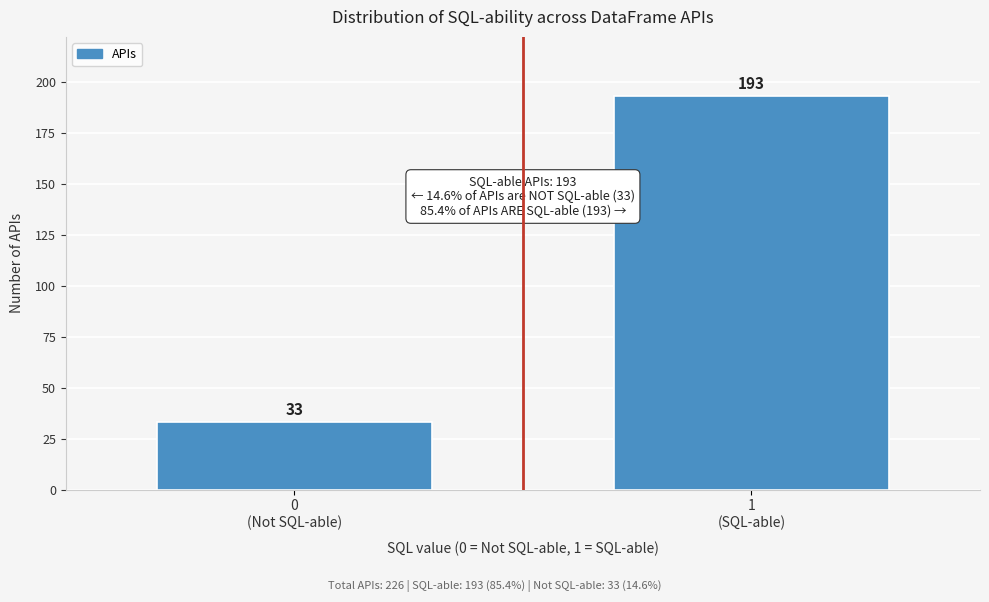

Reading left to right, list all the values displayed in this chart.

33	193